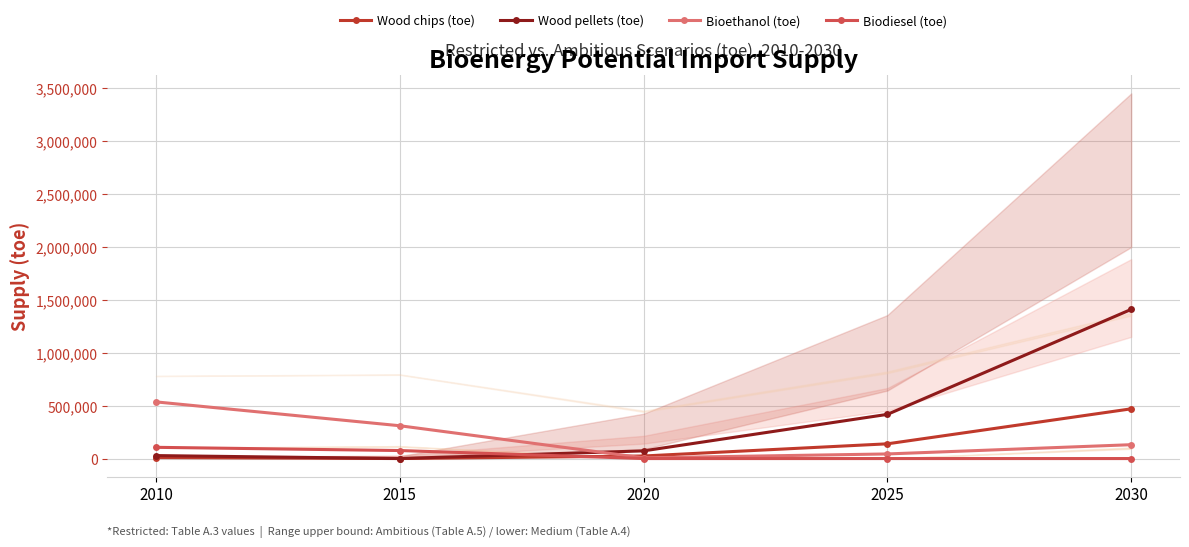

What is the value of the Wood pellets (toe) point at the 3rd from the left?

72490